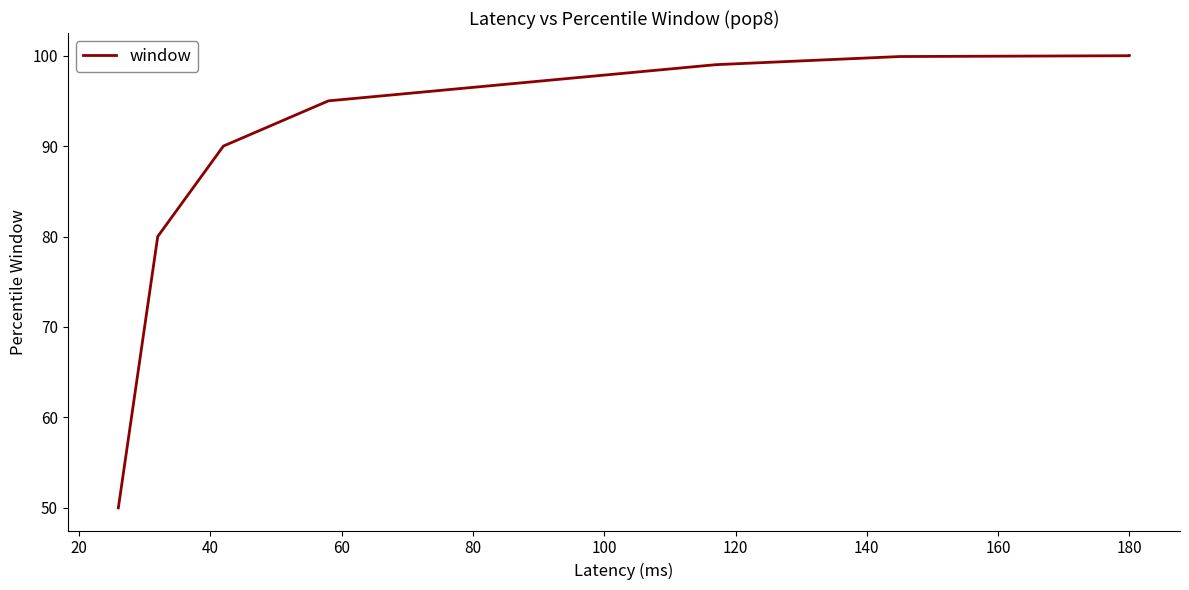

What is the maximum value shown in the chart?

100.0